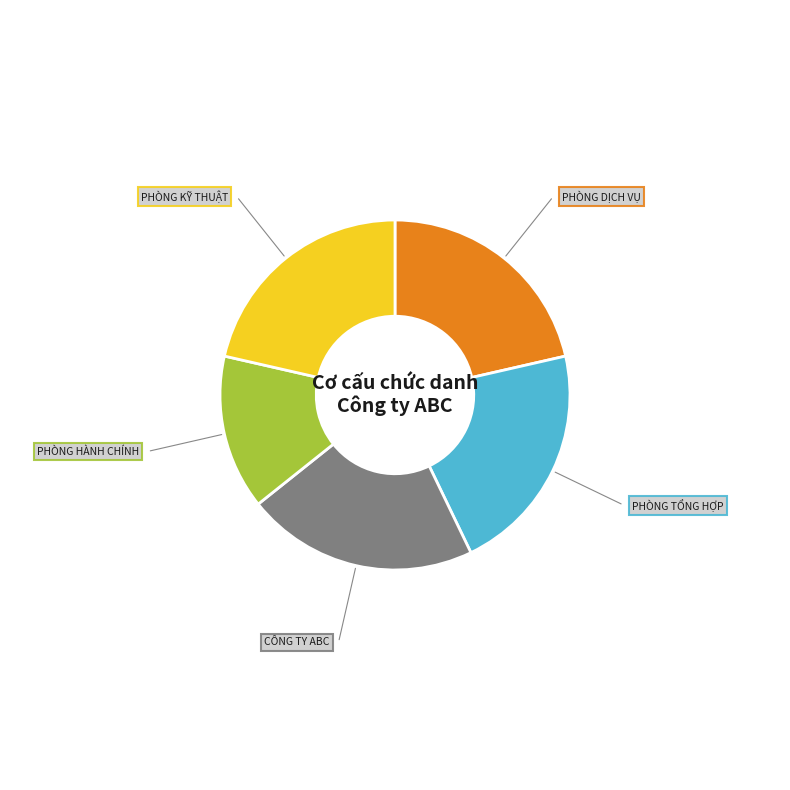

Is there a majority slice in this chart?

No